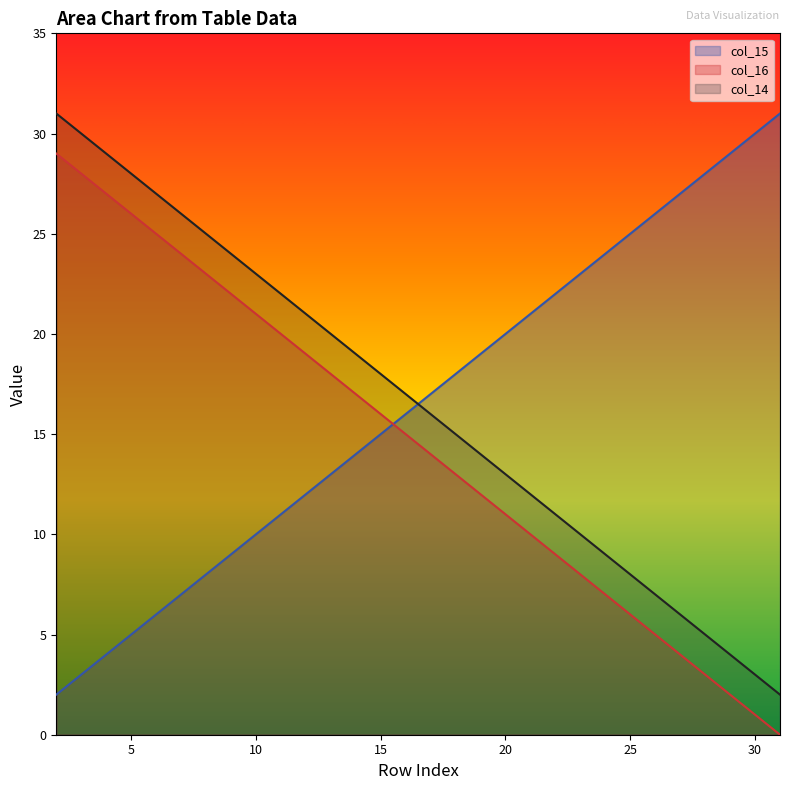

What is the difference between the maximum and minimum values in the col_14 series?

29